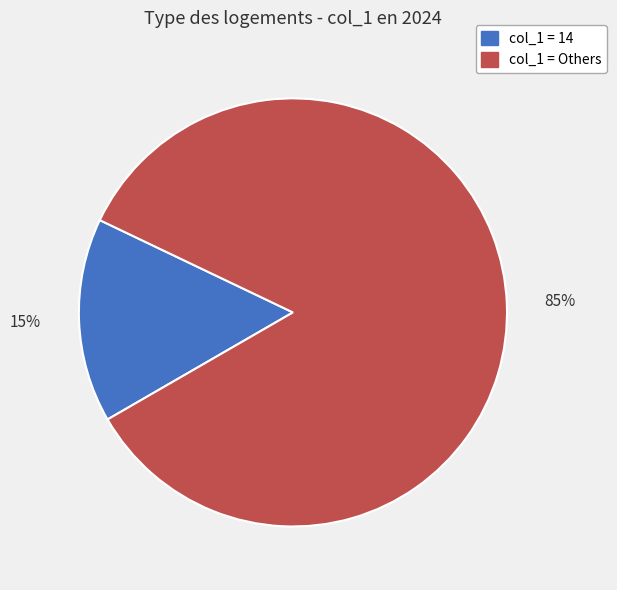

To the nearest percent, what is the average slice percentage?

50%